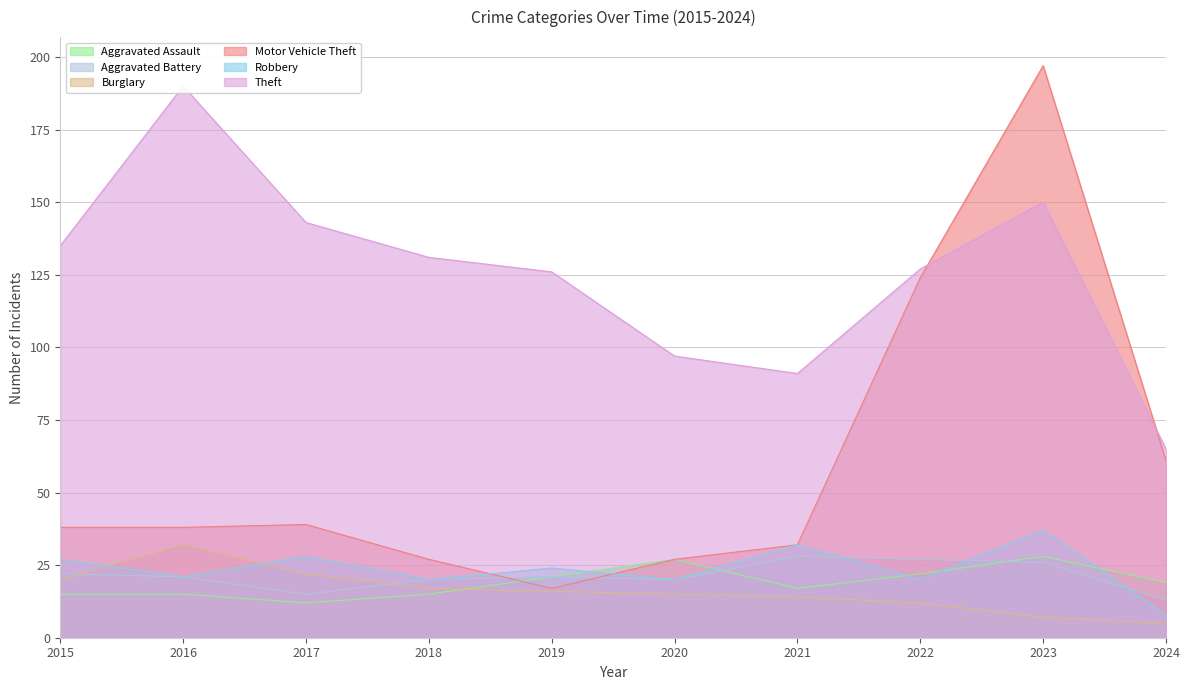

The value of Aggravated Battery at 2024 is 21. True or false?

False